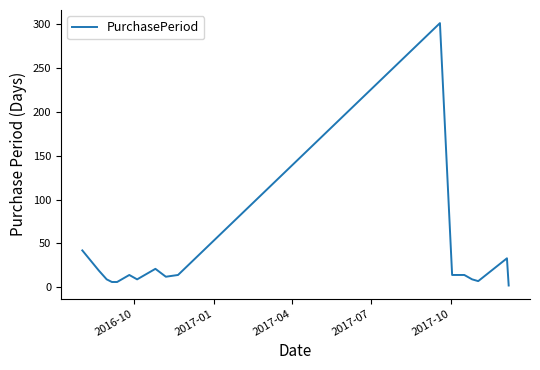

What is the difference between the maximum and minimum values?

299